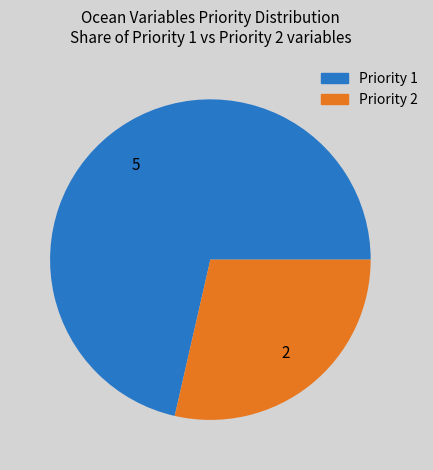

The Priority 2 slice represents 39% of the pie. True or false?

False